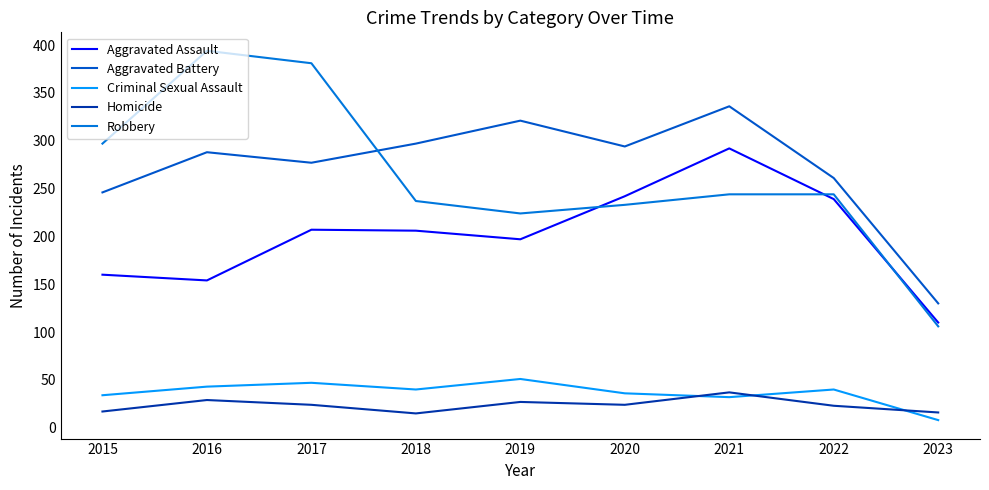

At how many categories does at least one series exceed 64?

9